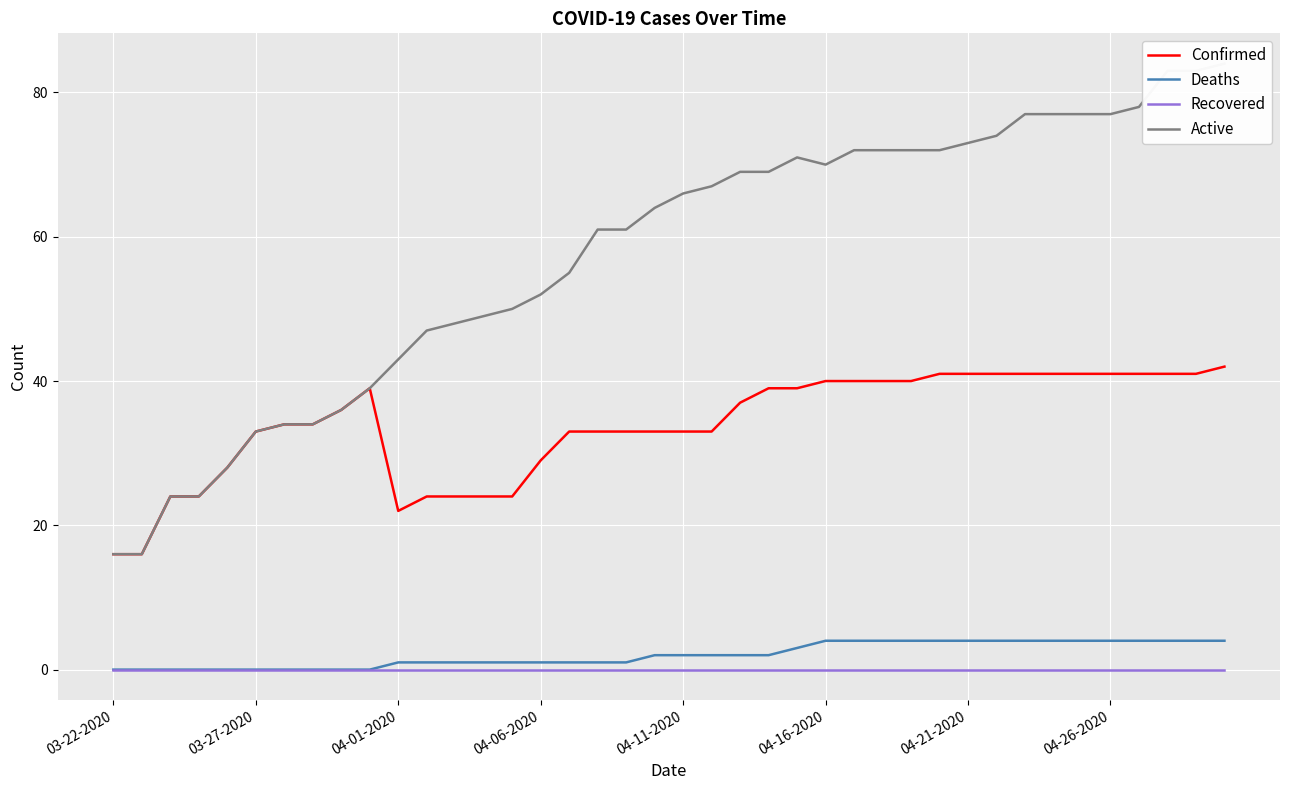

True or false: Confirmed has more than 2 interior local peaks.

False